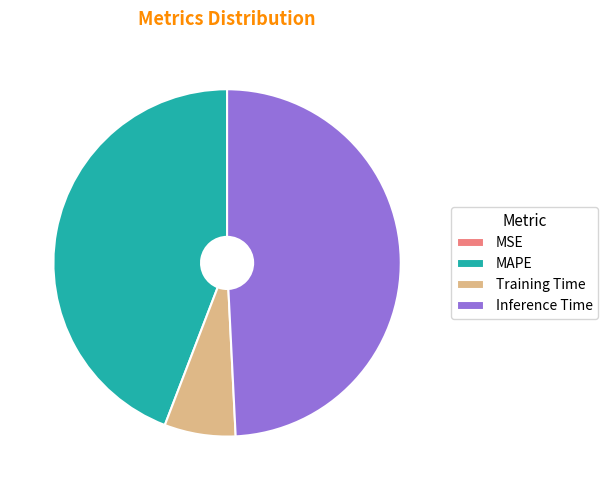

Is it true that Inference Time is 49% of the pie?

True